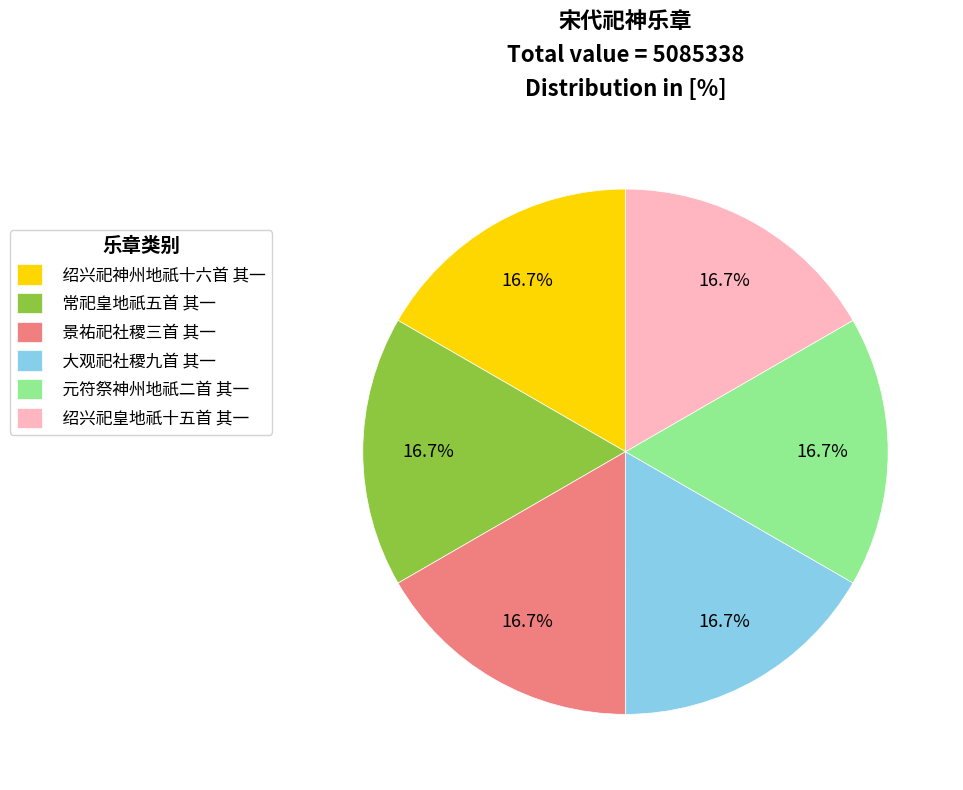

Combined, do 绍兴祀神州地祇十六首 其一 and 大观祀社稷九首 其一 account for over 50%?

No